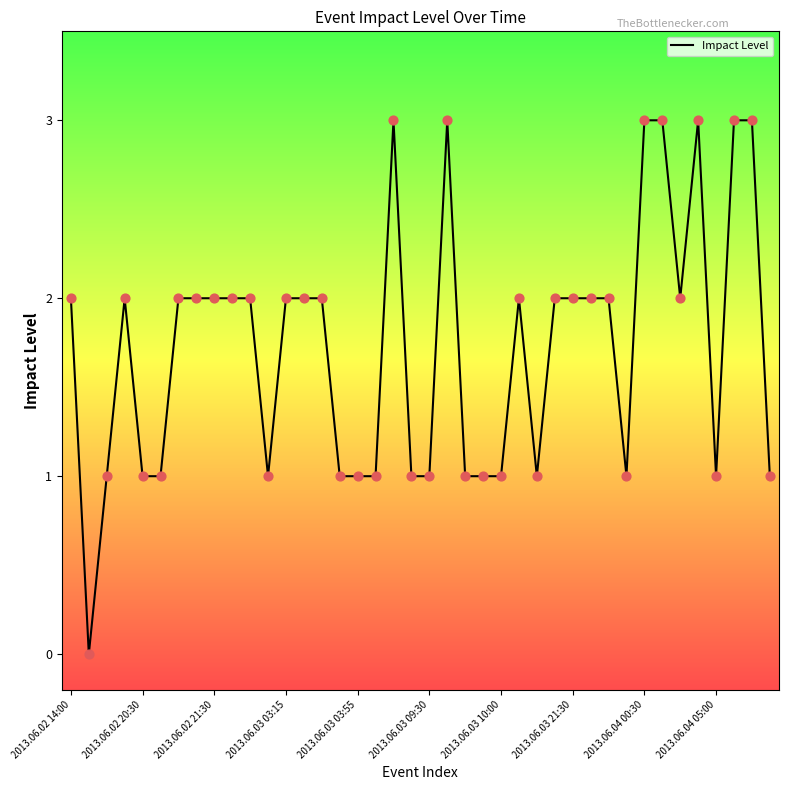

What is the greatest value displayed?

3